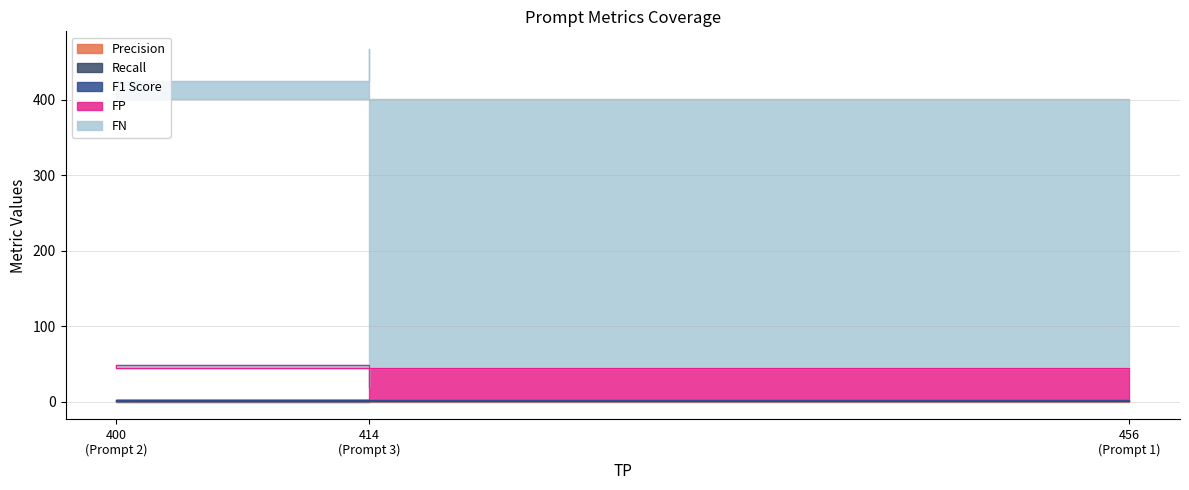

Which series changed the most between 456 (Prompt 1) and 414 (Prompt 3)?

FN